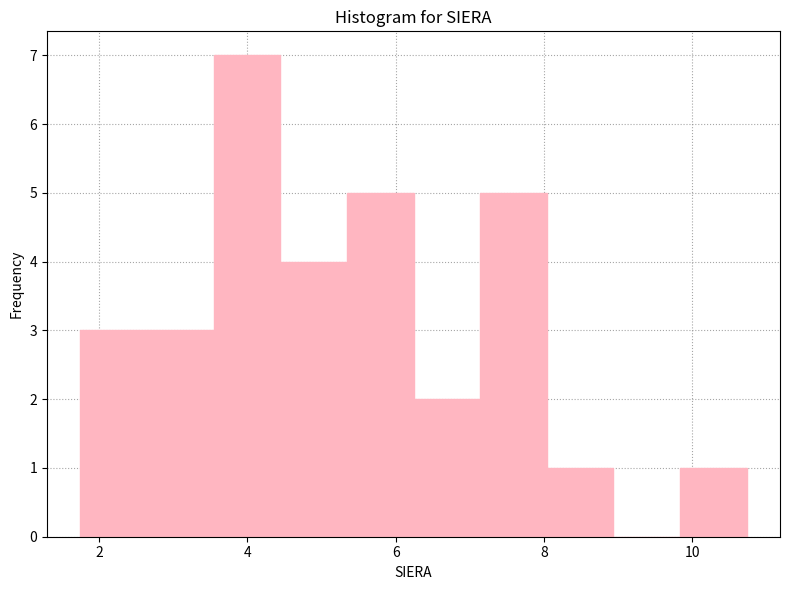

What is the height of the bar covering 1.8 to 2.6 on the x-axis? Neither the bar edges nor the heights are printed on the chart, so give them approximately, as read against the axes.

3